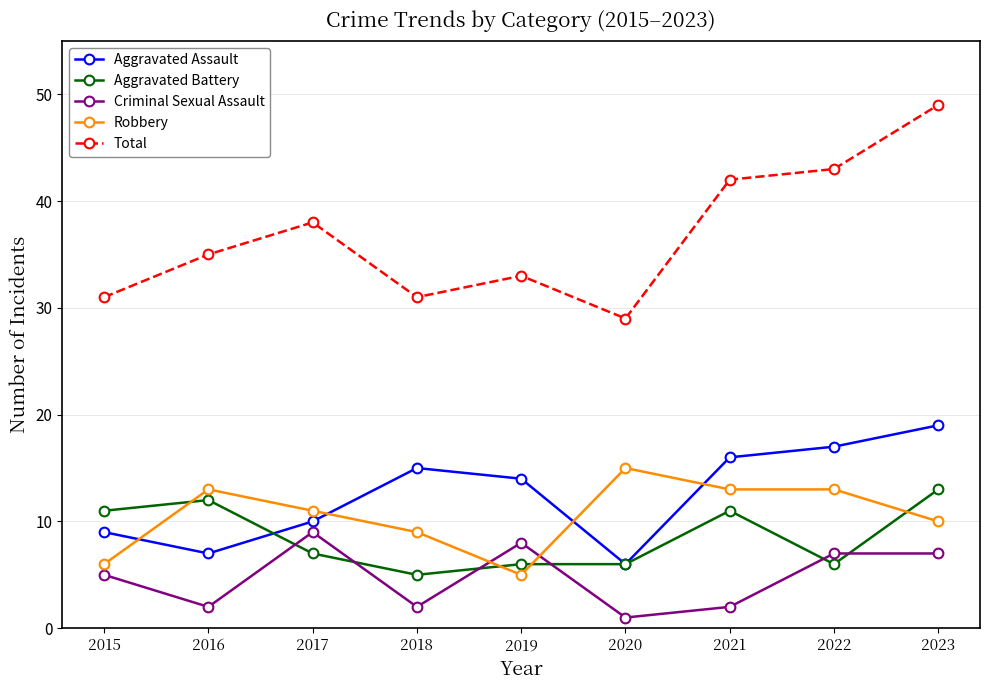

Rank the series at 2023 from highest to lowest value.

Total, Aggravated Assault, Aggravated Battery, Robbery, Criminal Sexual Assault